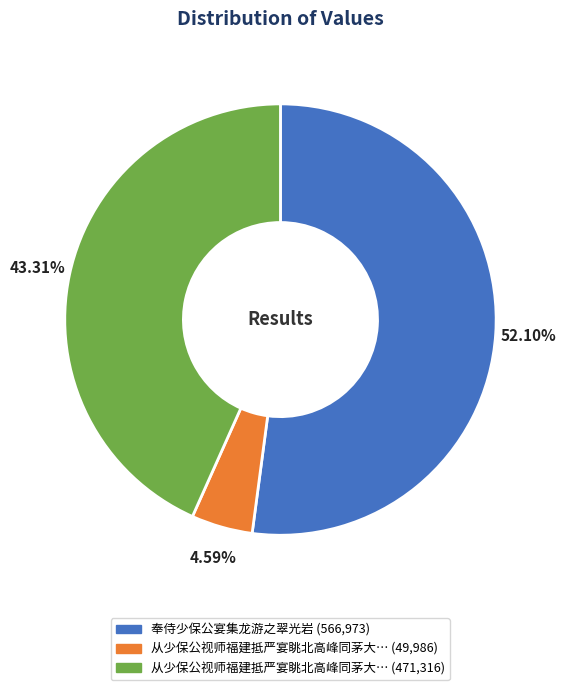

To the nearest percent, what is the difference between the largest and smallest slice percentages?

48%